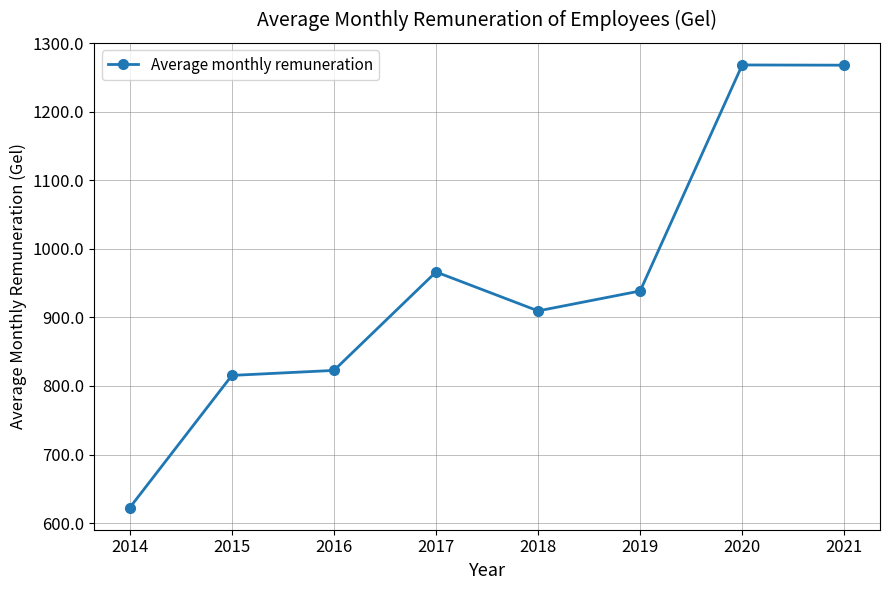

At which category does the data reach its first local valley?

2018